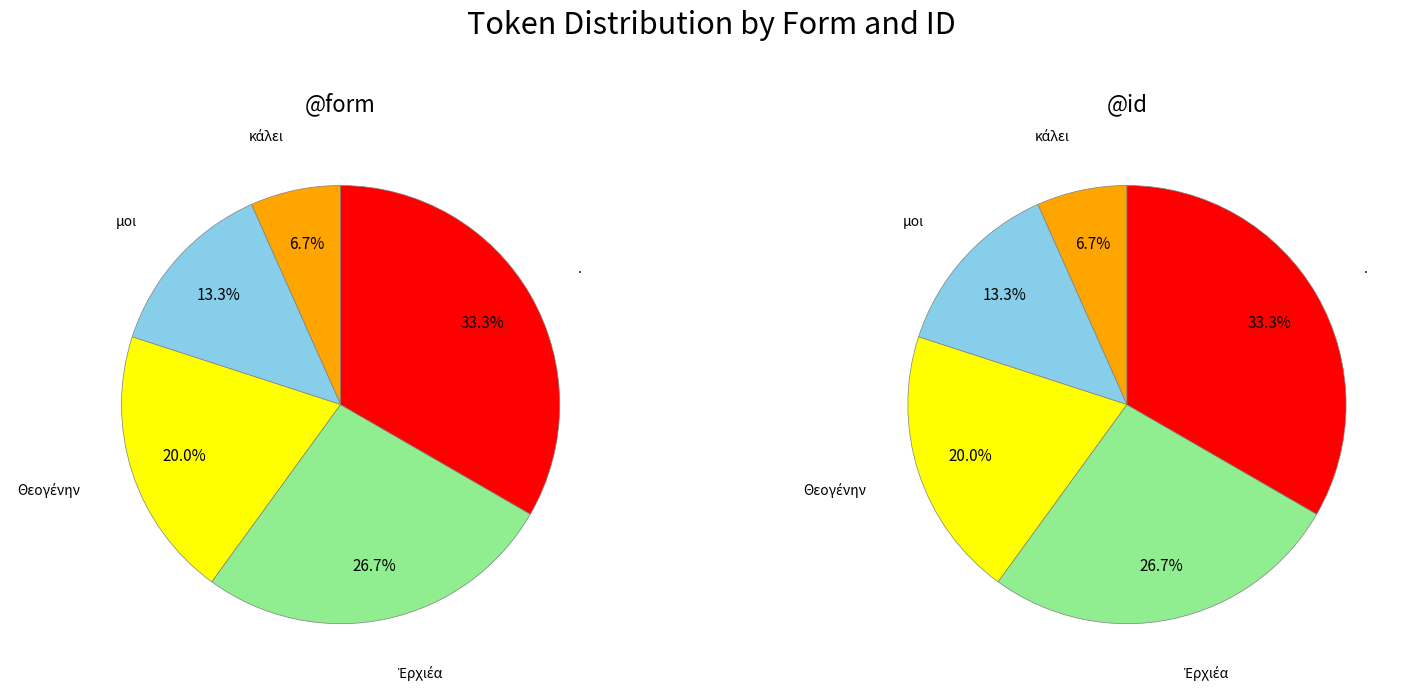

What is the largest slice in the pie chart?

.